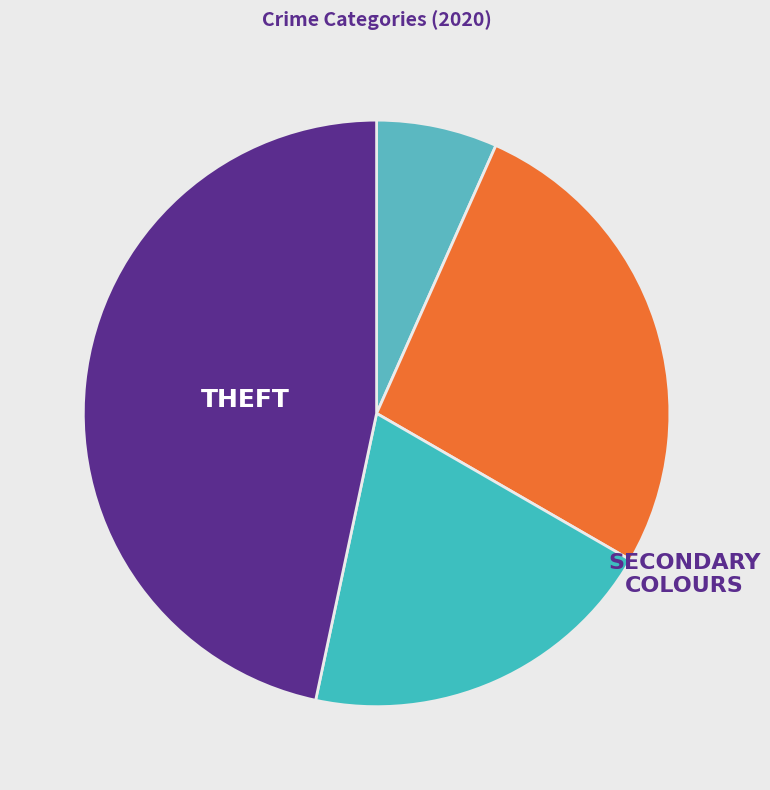

To the nearest percent, what is the average slice percentage?

25%